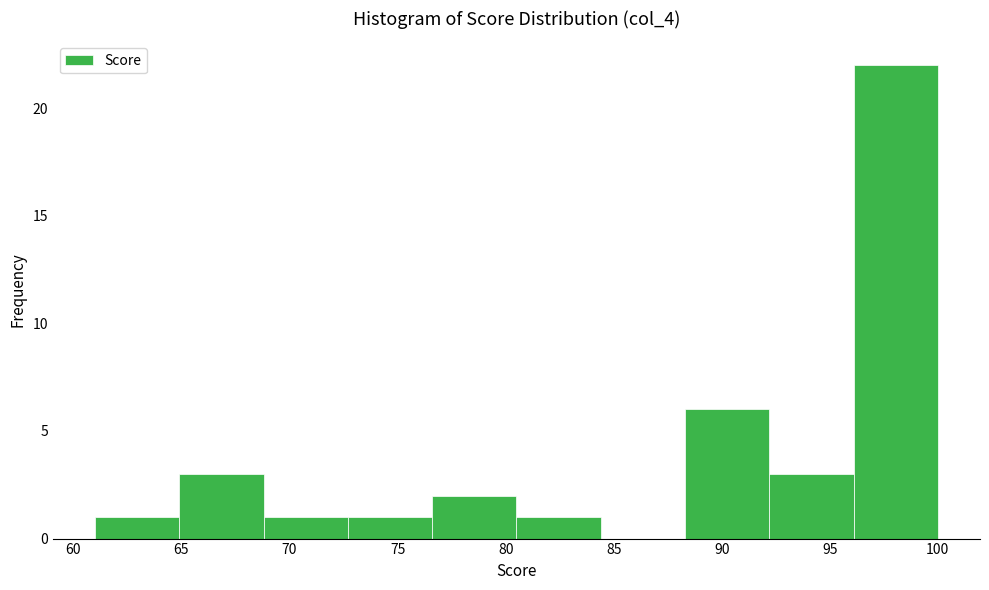

Which range on the x-axis has the tallest bar?

96.1 to 100.0